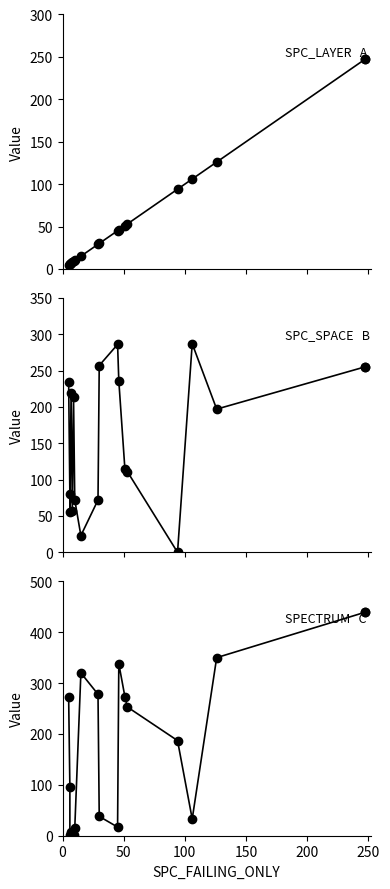

Is it true that SPECTRUM equals 136 at 8?

False